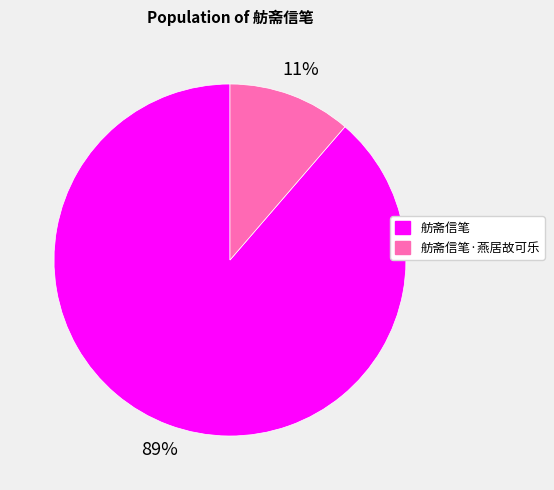

To the nearest percent, what is the average slice percentage?

50%